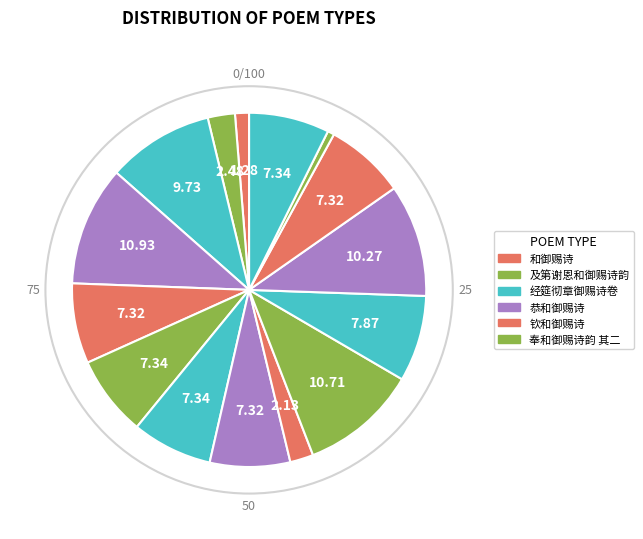

Is there a majority slice in this chart?

No